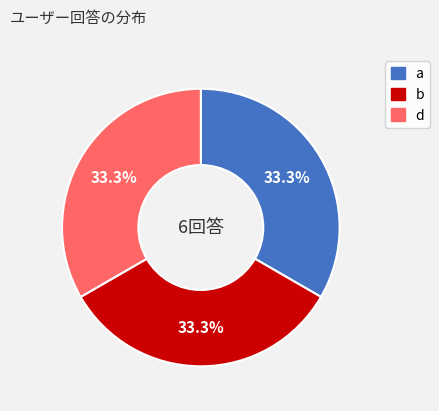

Is a the majority of the pie?

No